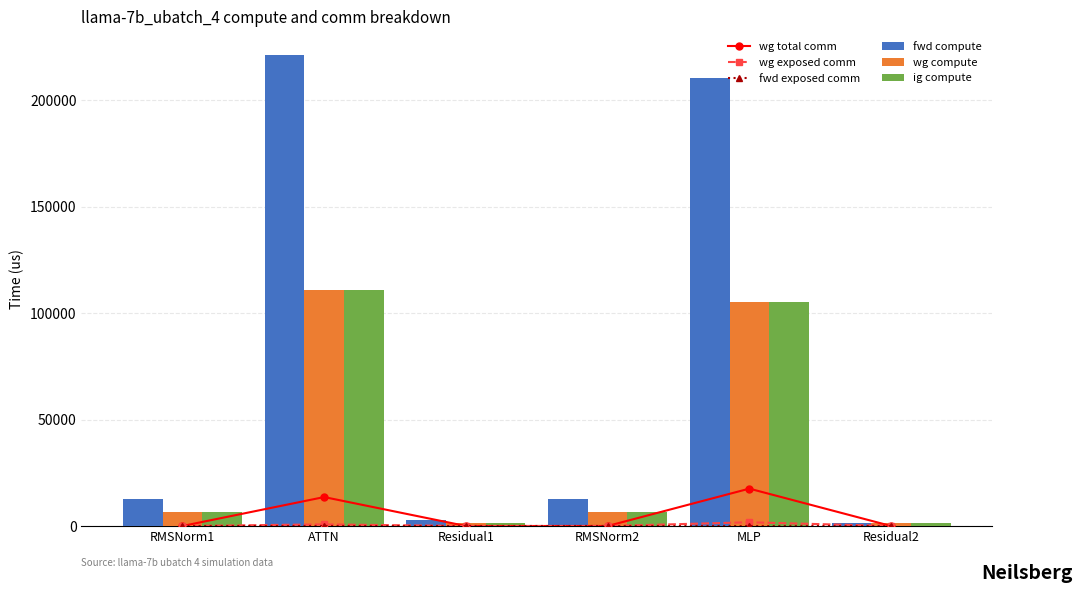

At which category is the sum across all series the highest?

ATTN